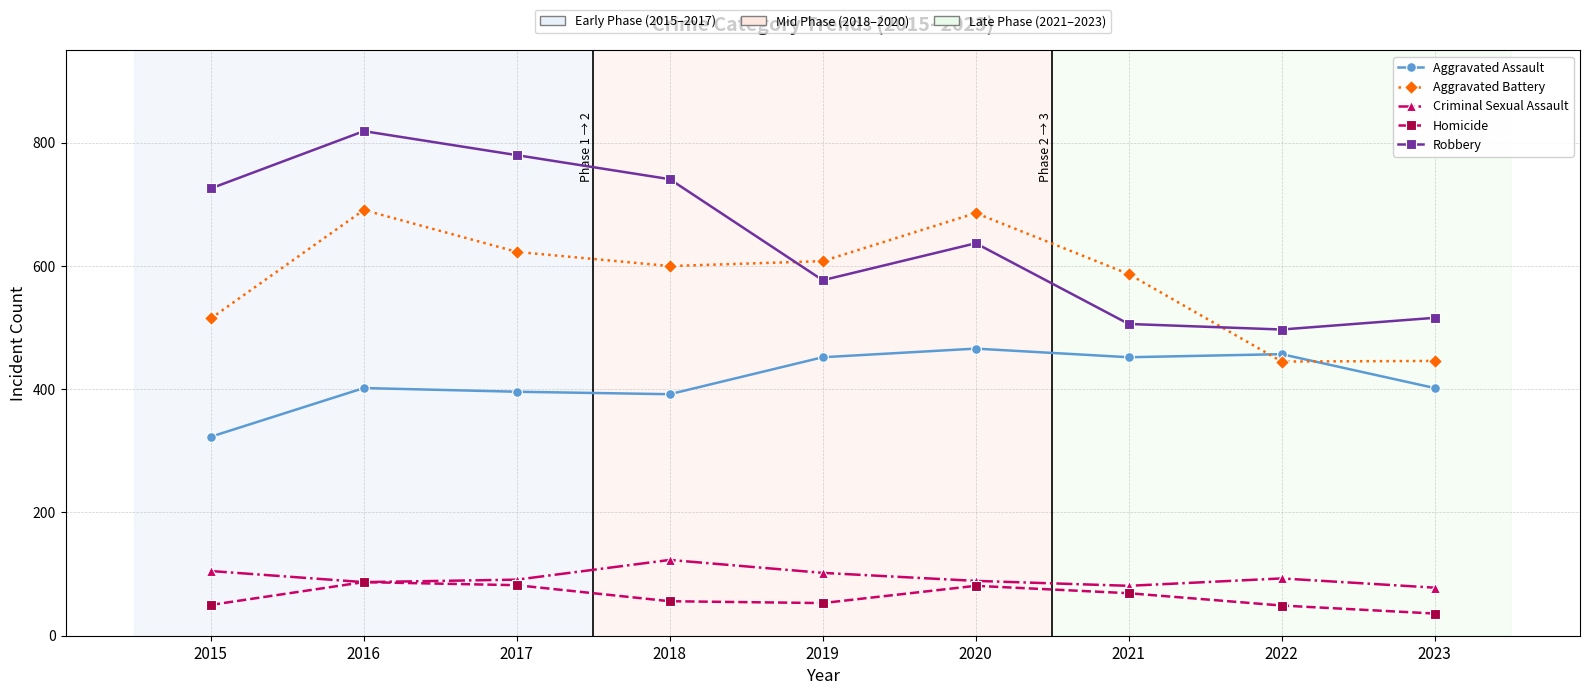

True or false: Criminal Sexual Assault and Robbery cross at least once.

False